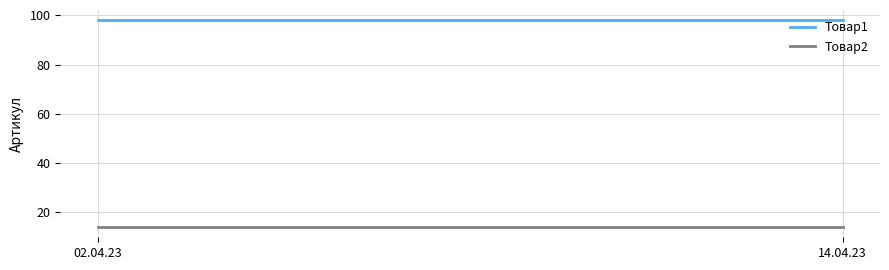

What position from the left is 14.04.23?

2